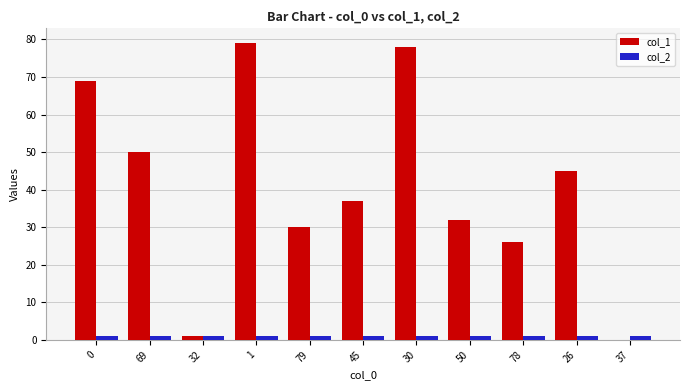

Count the number of categories in the chart.

11